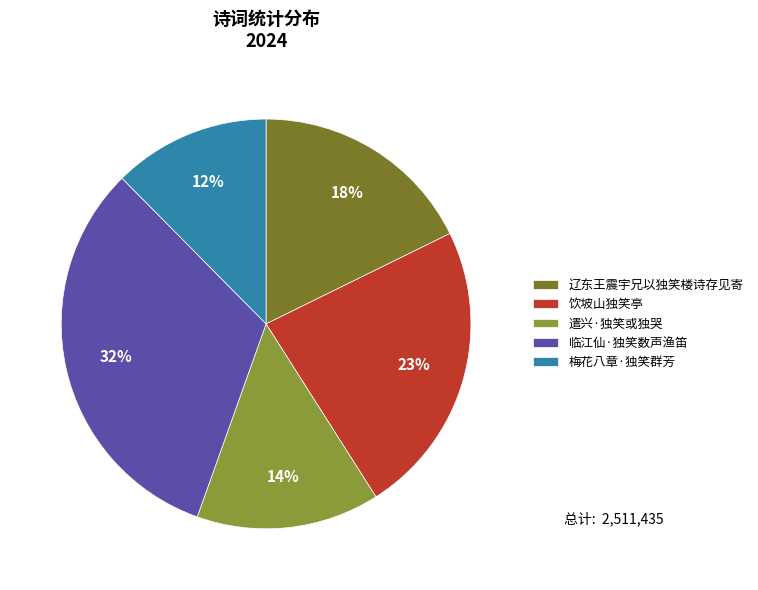

Which category has the biggest portion of the pie?

临江仙·独笑数声渔笛